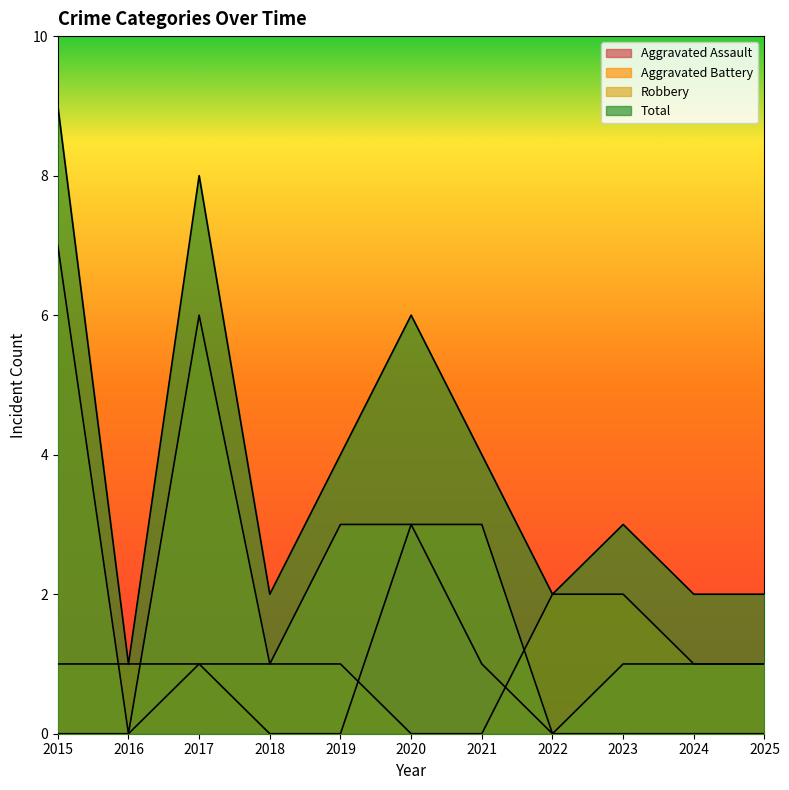

What is the value of the Robbery point at the 4th from the left?

1